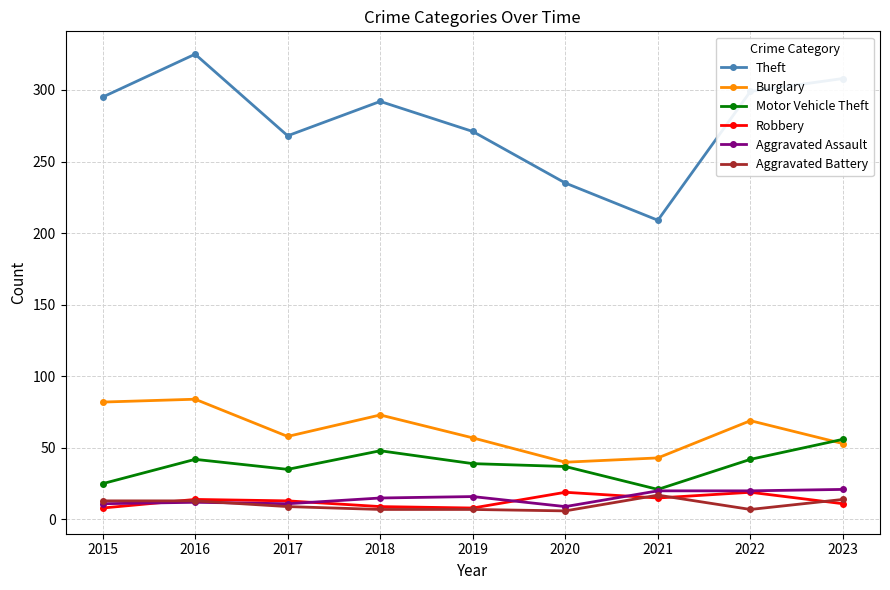

What is the value of the Robbery point at the 8th from the left?

19